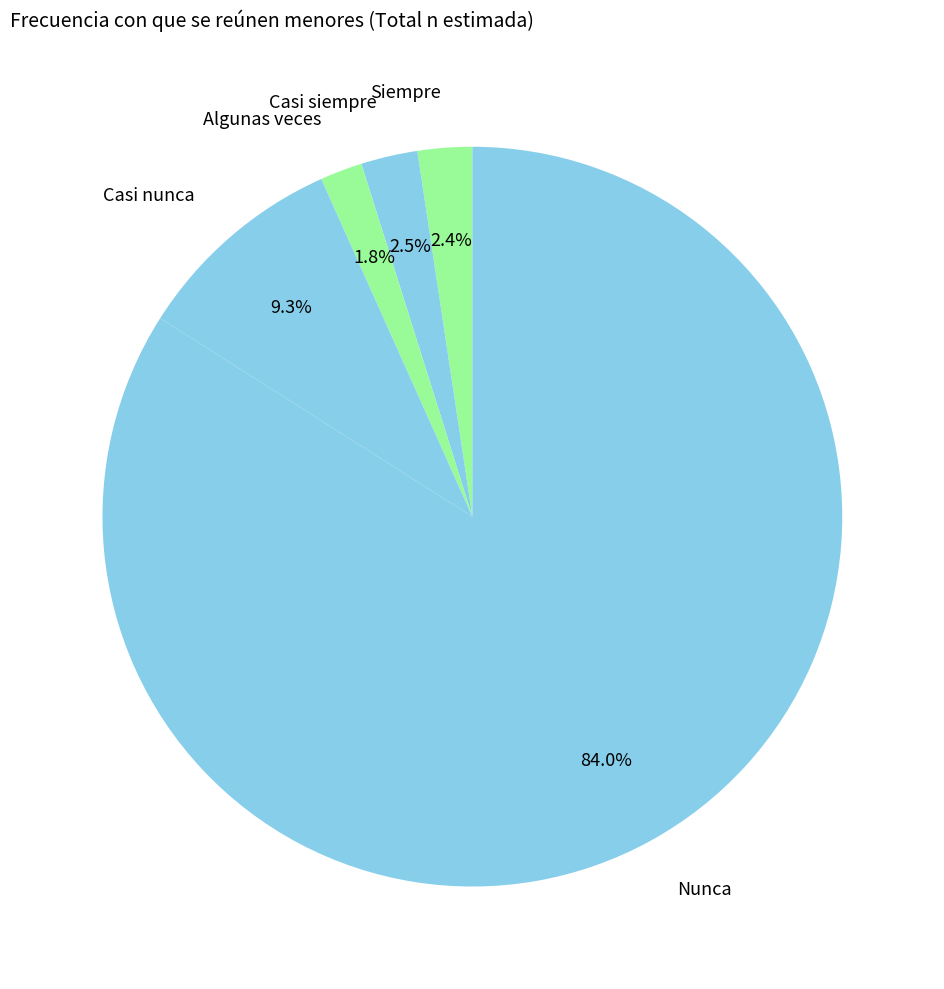

Count the number of slices in the pie.

5